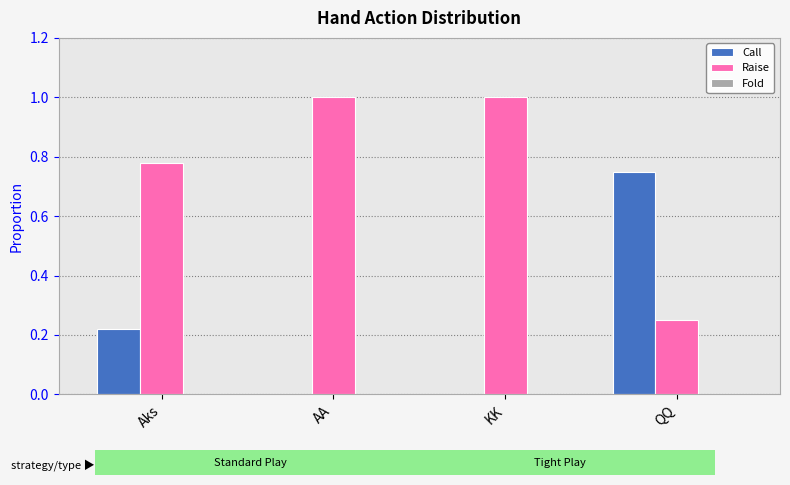

Count the number of categories in the chart.

4